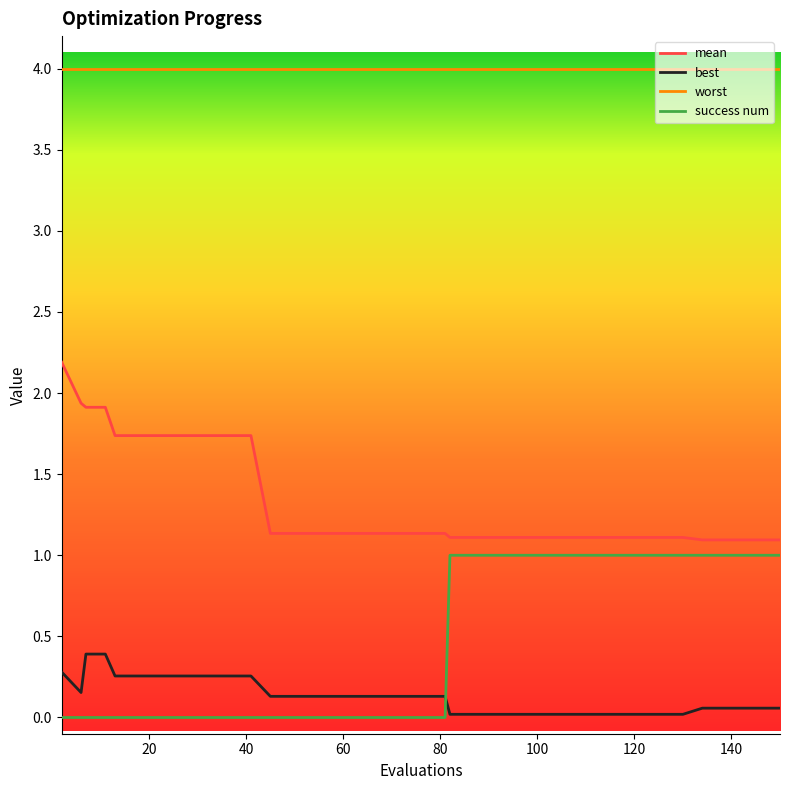

Rank the series by their maximum value, from lowest to highest.

best, success num, mean, worst